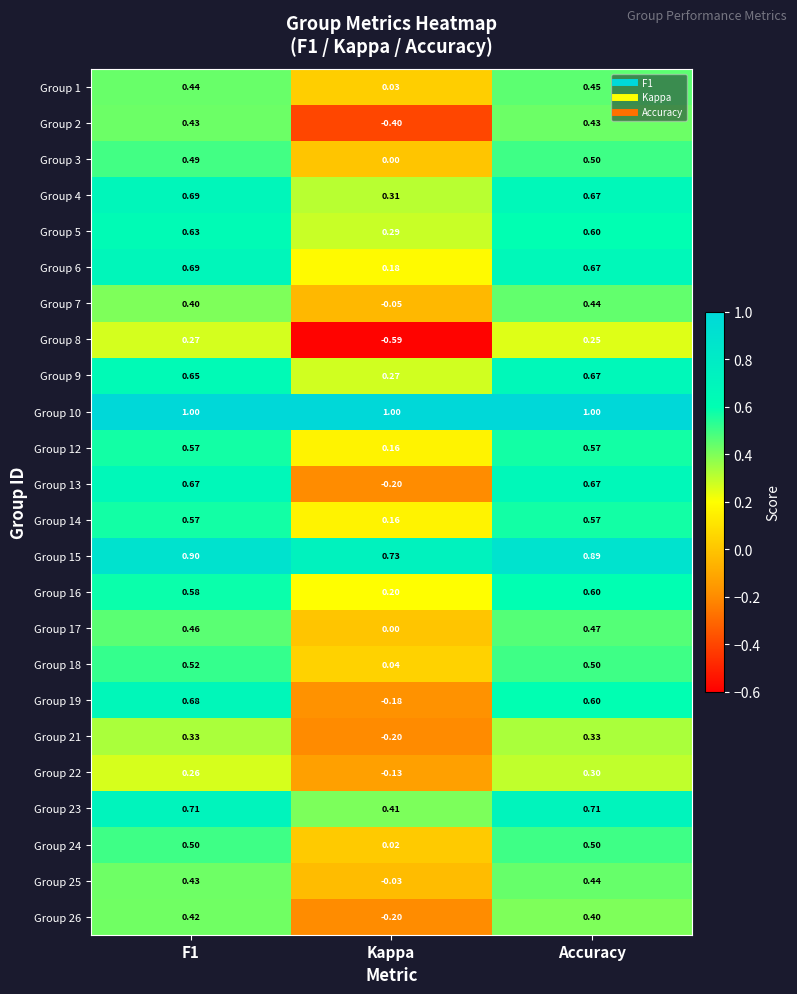

At which label does Group 4 reach its minimum?

Kappa